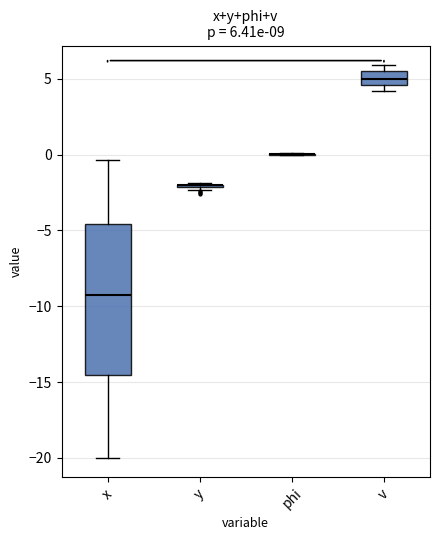

Which box is the tallest, from its lower edge to its upper edge?

x